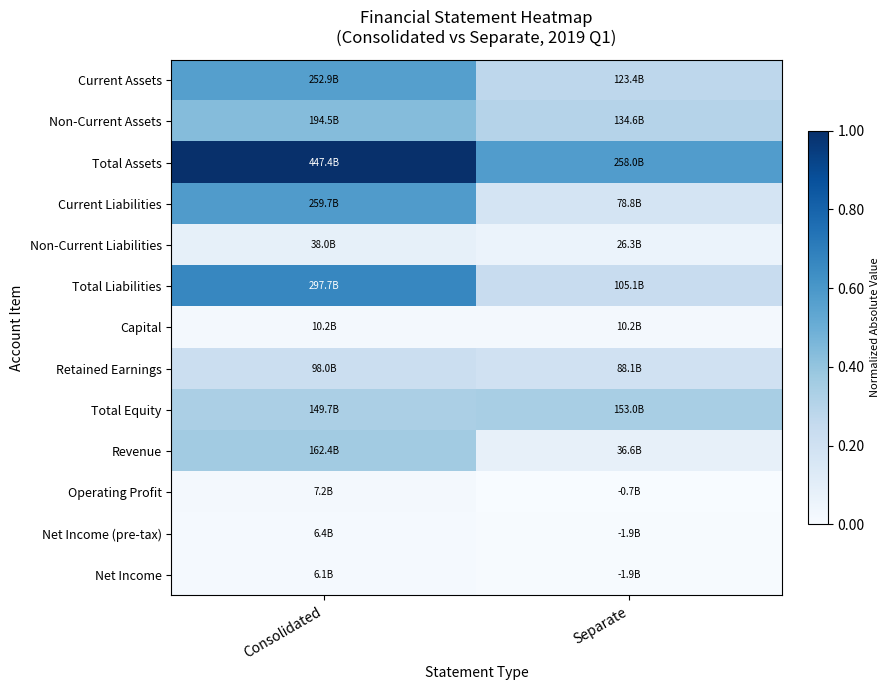

What is the total value across all series at Consolidated?

4.3